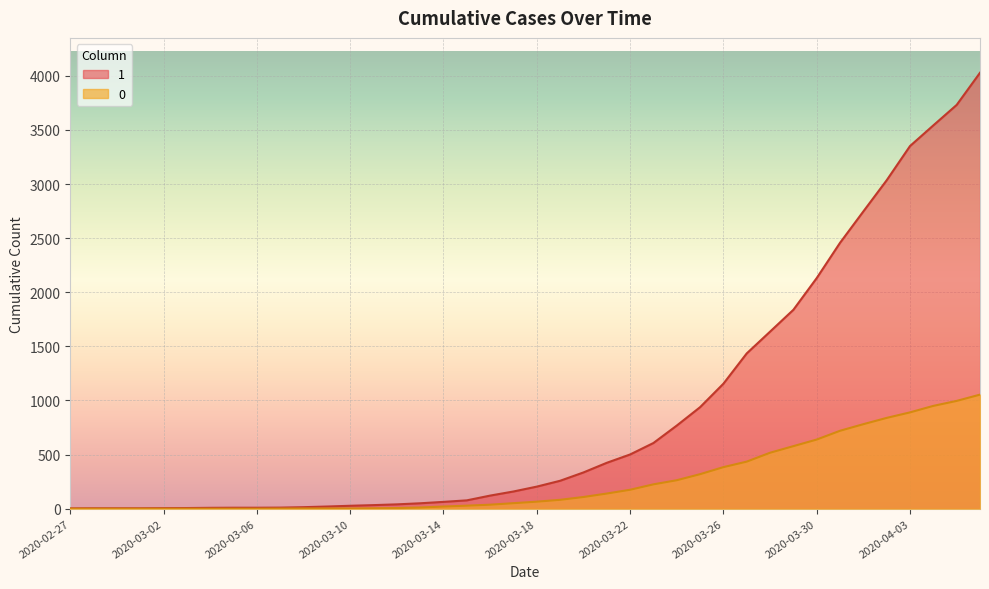

How many lines are shown in the chart?

2